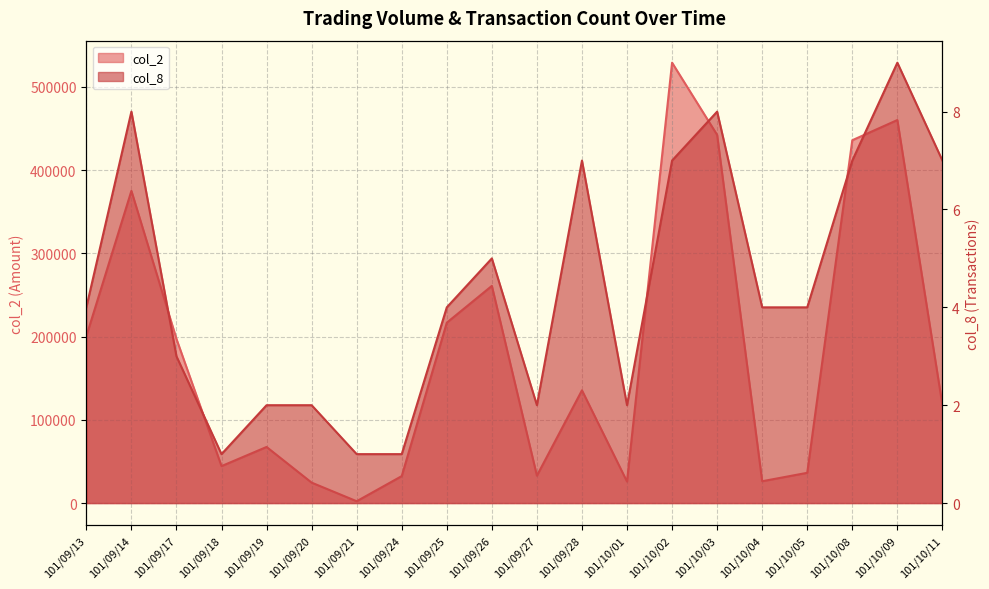

Reading right to left, what are all the values shown in this chart?

col_2: 117710	460170	435920	36350	26230	442310	529070	25800	135450	32900	260920	216720	32400	2200	24560	67400	44400	197200	375080	200490
col_8: 7	9	7	4	4	8	7	2	7	2	5	4	1	1	2	2	1	3	8	4